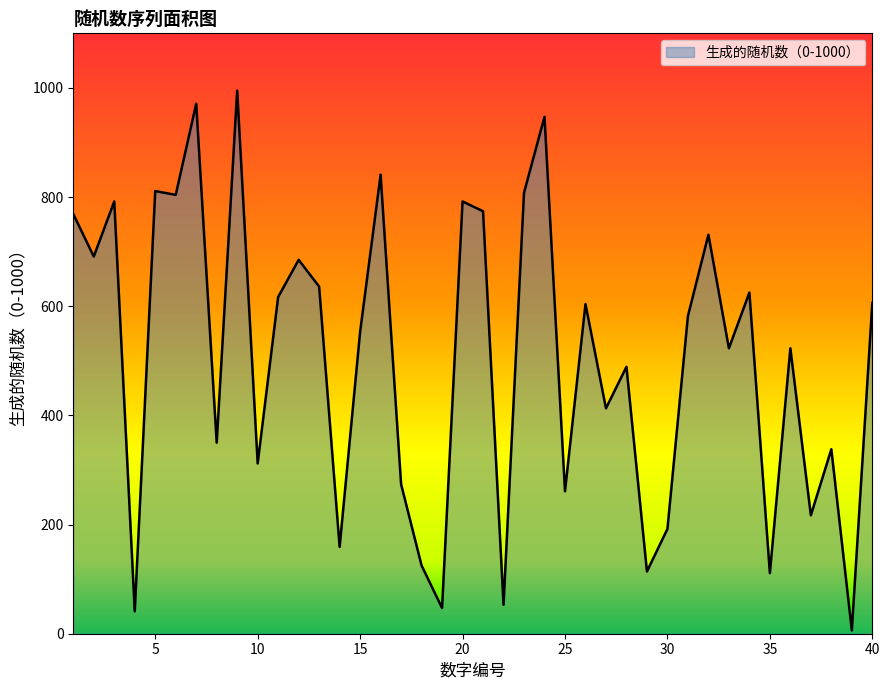

What is the difference between the maximum and minimum values?

989